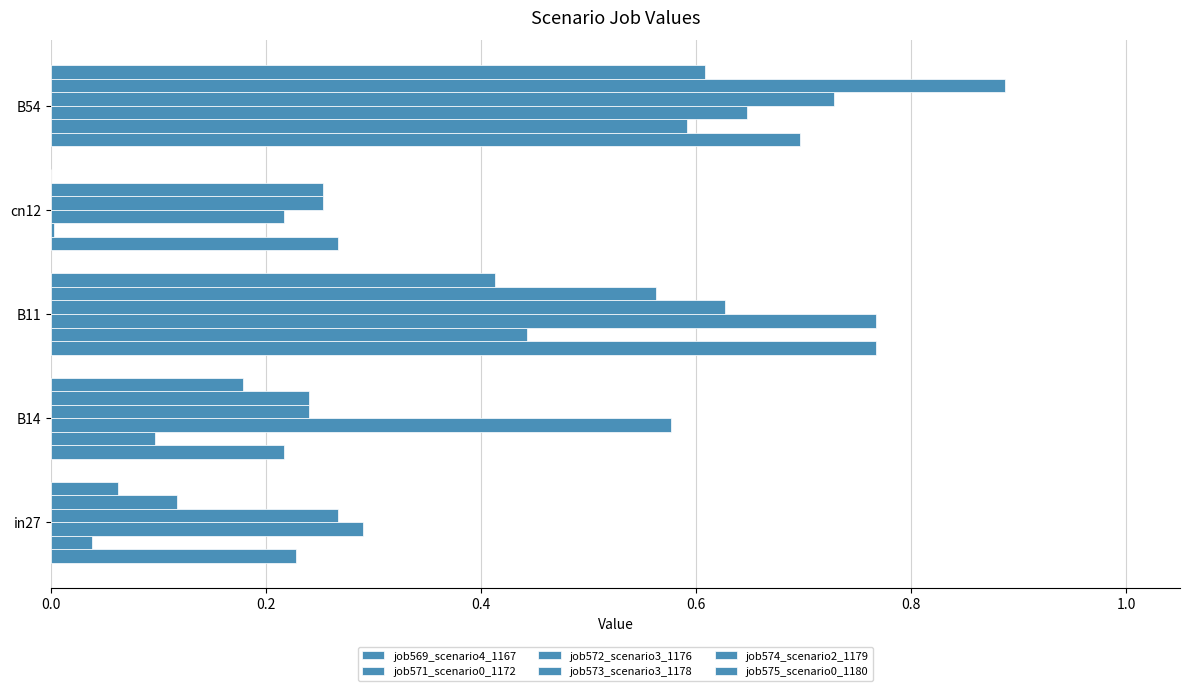

Count the number of data series in this chart.

6